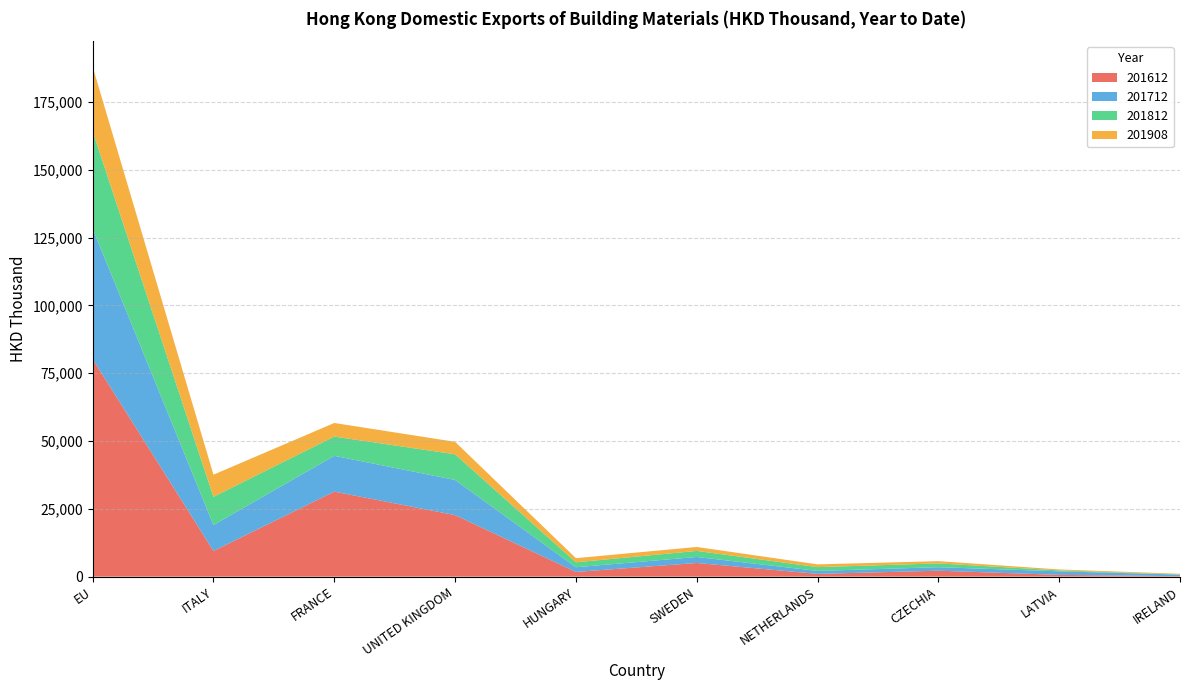

Reading left to right, list all the values displayed in this chart.

201612: EU=80265.8	ITALY=9467.6	FRANCE=31345.8	UNITED KINGDOM=22700.4	HUNGARY=1736.8	SWEDEN=5042.3	NETHERLANDS=1014.7	CZECHIA=2189.5	LATVIA=654.3	IRELAND=176.0
201712: EU=48103.8	ITALY=9564.9	FRANCE=13218.5	UNITED KINGDOM=12965.4	HUNGARY=1725.5	SWEDEN=2202.4	NETHERLANDS=1096.4	CZECHIA=1294.9	LATVIA=1306.0	IRELAND=568.1
201812: EU=35889.5	ITALY=10406.7	FRANCE=7094.6	UNITED KINGDOM=9451.6	HUNGARY=1827.3	SWEDEN=2242.1	NETHERLANDS=1393.5	CZECHIA=1395.0	LATVIA=344.3	IRELAND=44.0
201908: EU=23819.4	ITALY=8156.8	FRANCE=5007.9	UNITED KINGDOM=4604.2	HUNGARY=1522.6	SWEDEN=1457.2	NETHERLANDS=1015.6	CZECHIA=825.3	LATVIA=345.1	IRELAND=264.0